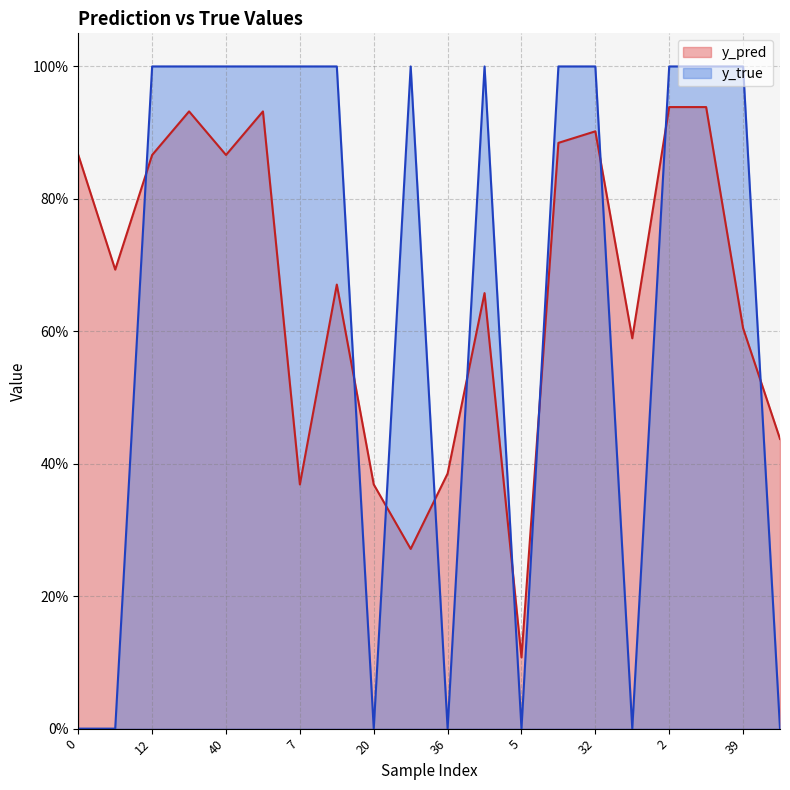

List the series in order of their overall mean, highest first.

y_pred, y_true